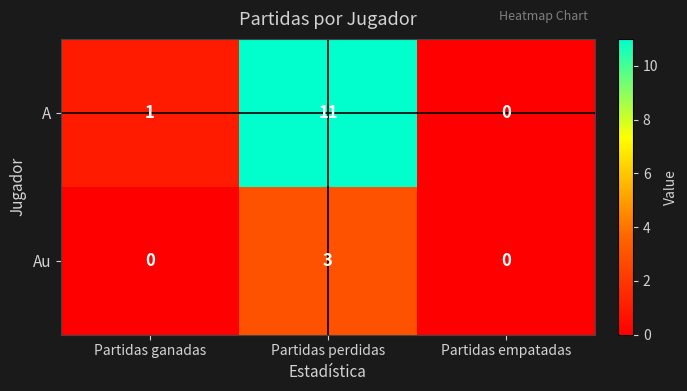

Which series changed the most between Partidas ganadas and Partidas empatadas?

A